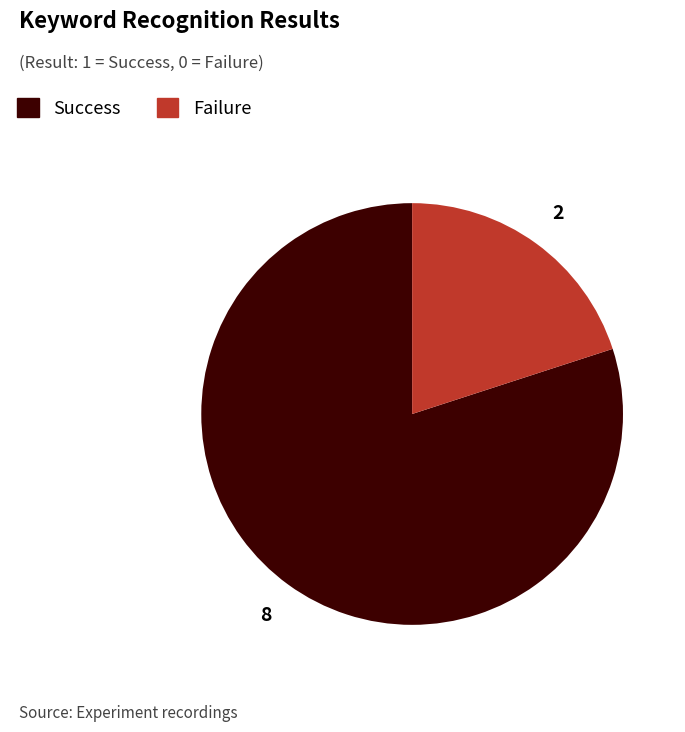

Is there any slice that represents more than half of the pie?

Yes